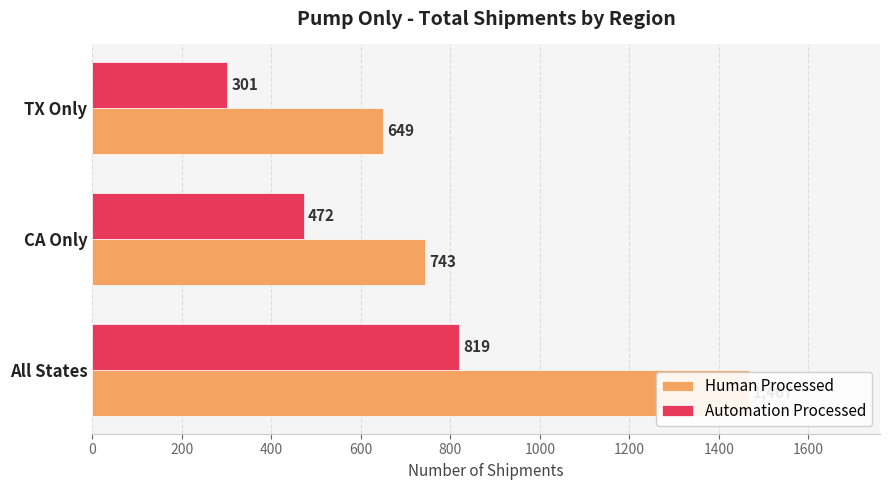

Rank the series by their average value, from lowest to highest.

Automation Processed, Human Processed